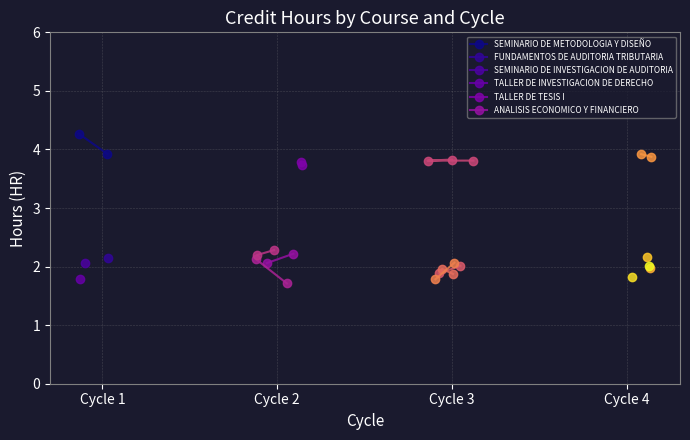

What is the maximum value for TALLER DE TESIS I?

3.8